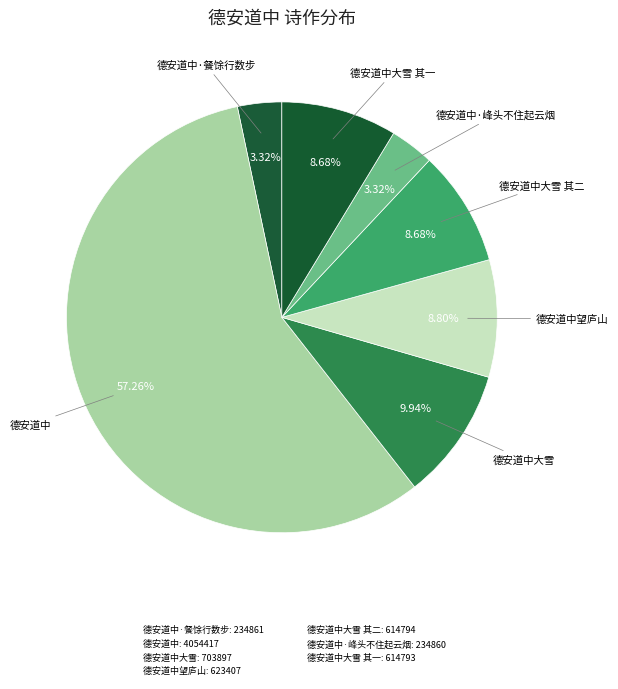

How many segments does this pie chart have?

7